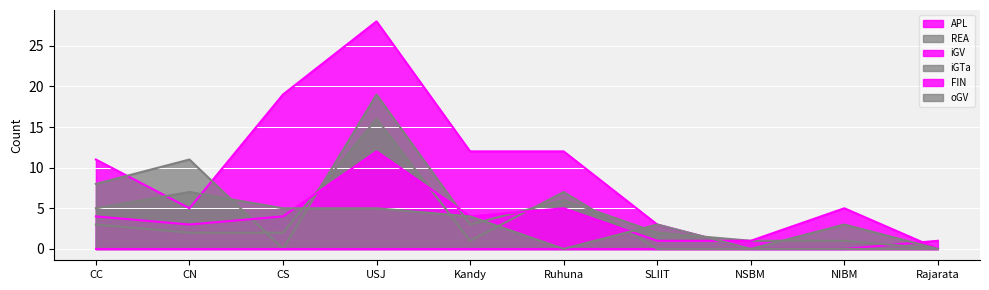

How many intersections are there between APL and REA?

4